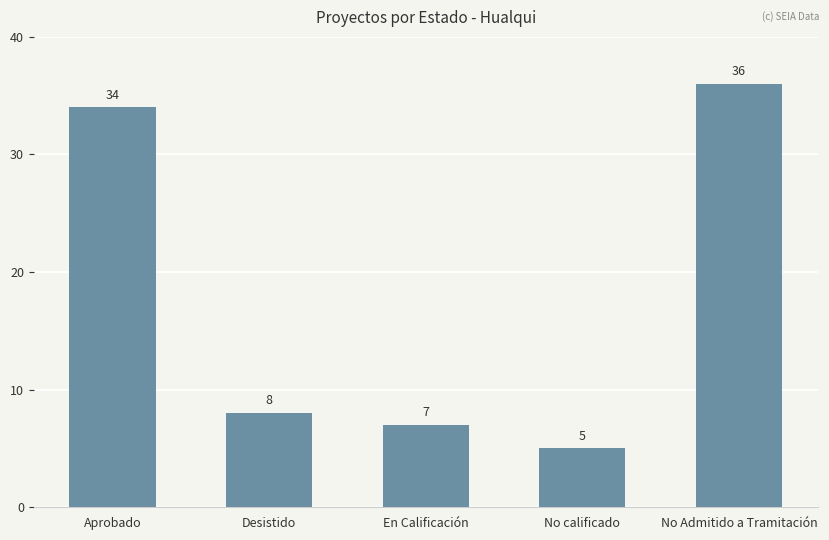

Reading left to right, transcribe all the data shown in this chart.

34	8	7	5	36